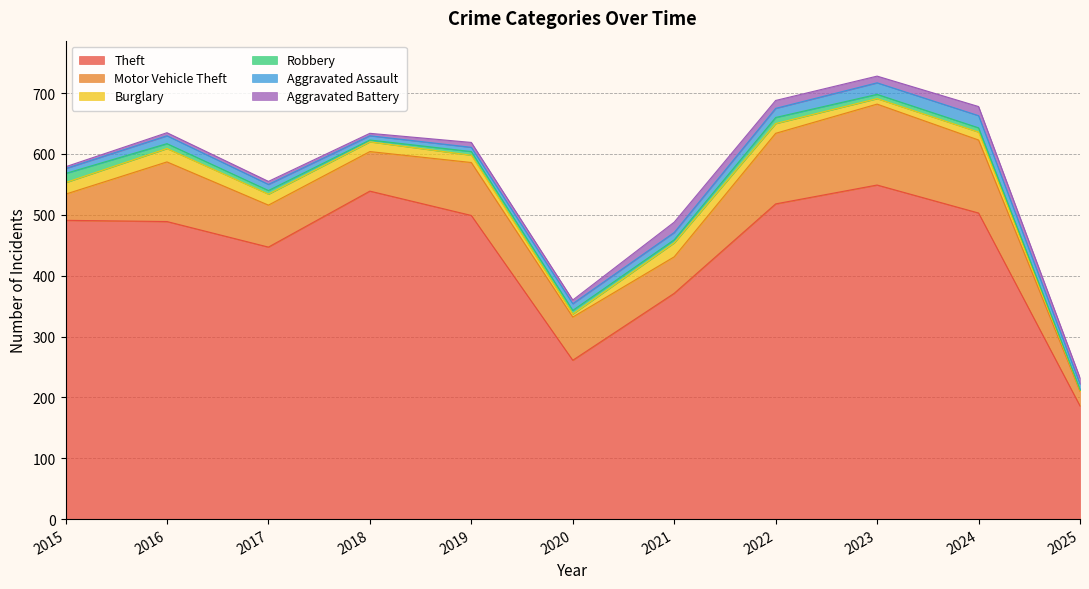

True or false: Theft and Aggravated Battery cross at least once.

False